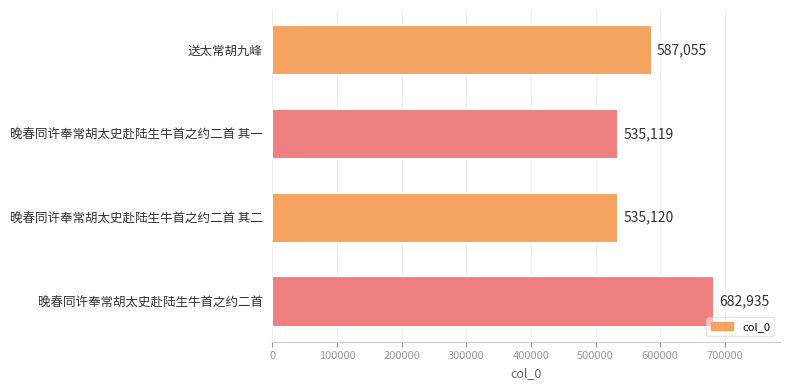

What is the approximate value at 晚春同许奉常胡太史赴陆生牛首之约二首, to the nearest 50?

682950